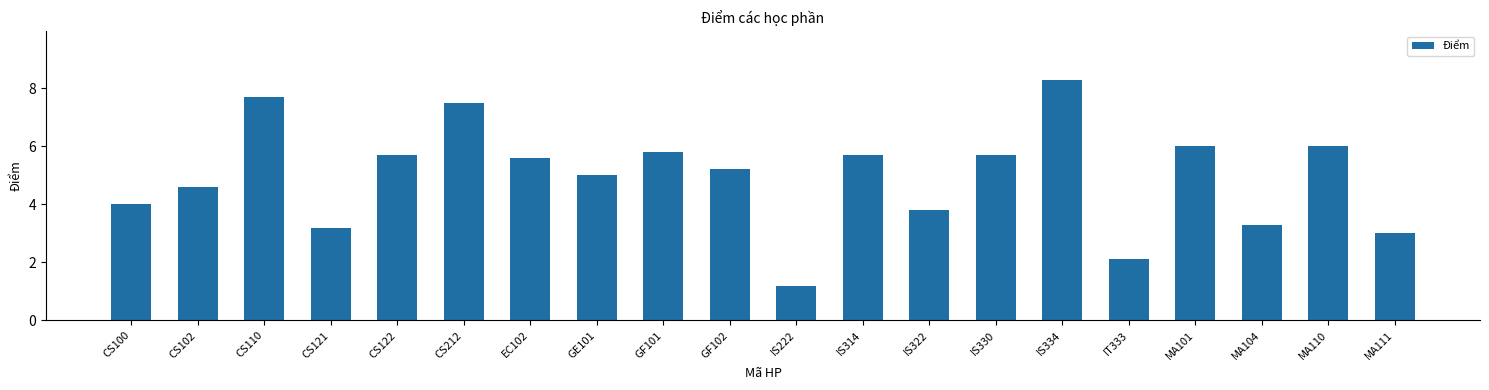

At which category does the chart reach its minimum across all series?

IS222